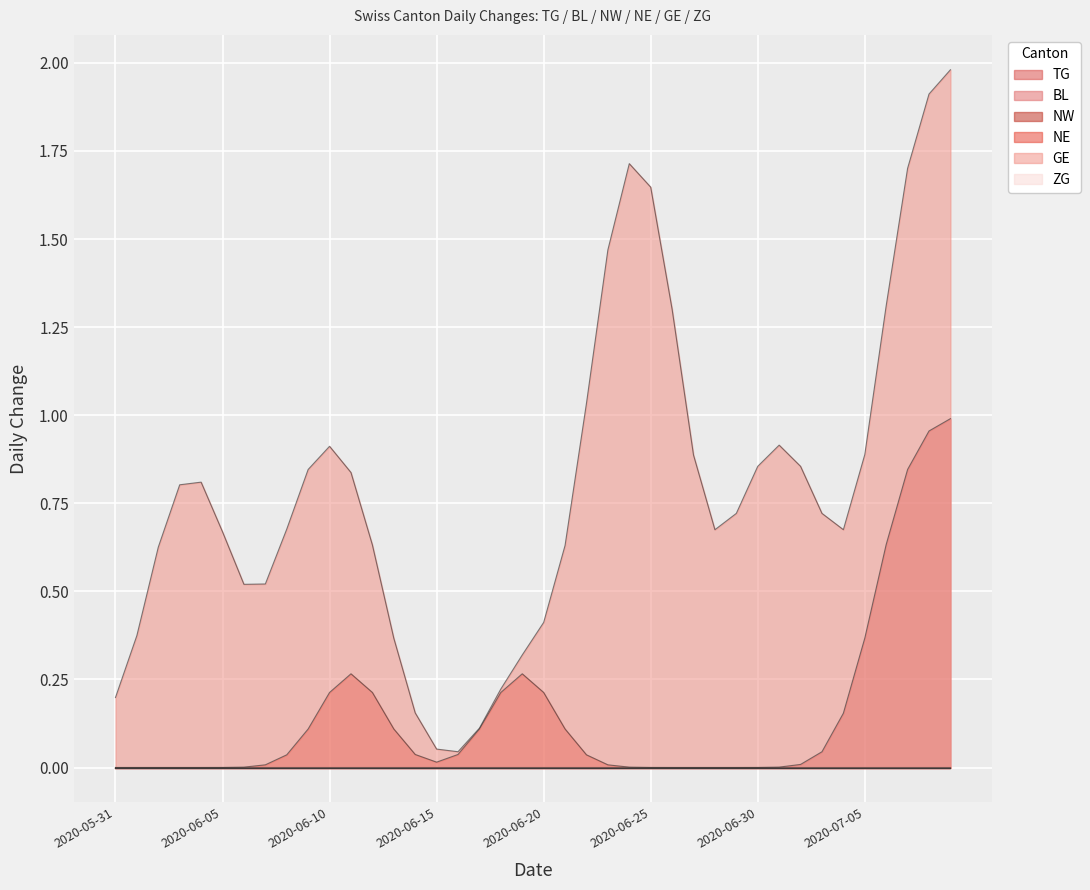

Which category has the highest value in the BL series?

2020-05-31